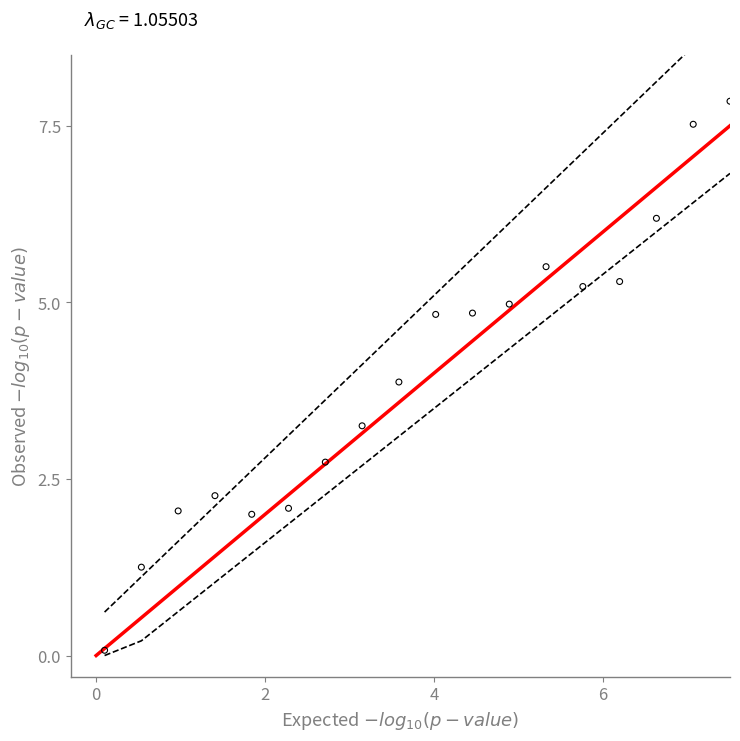

What is the range of Y values (max minus min)?

7.8